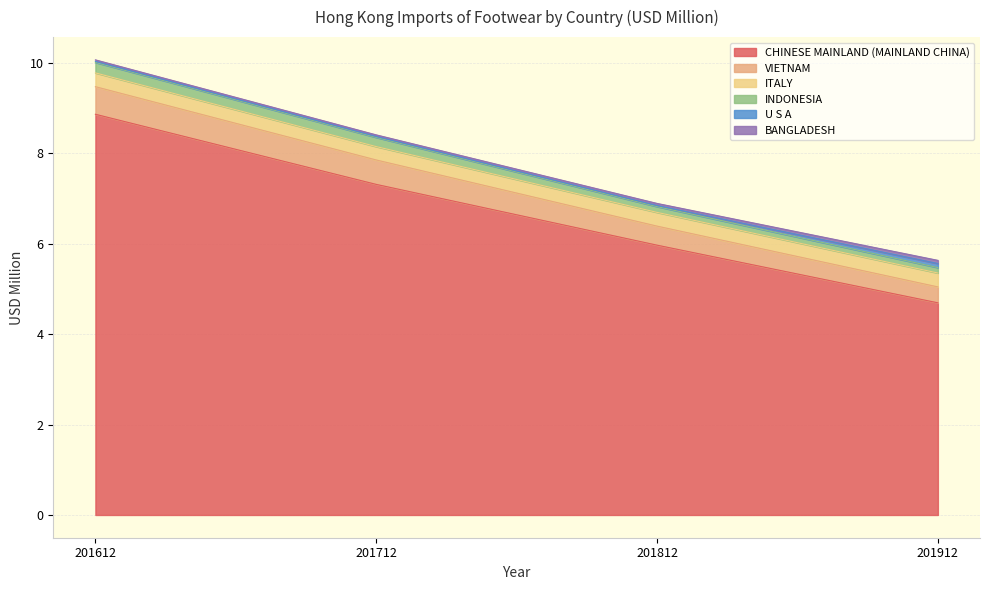

Does the chart have visible grid lines?

Yes